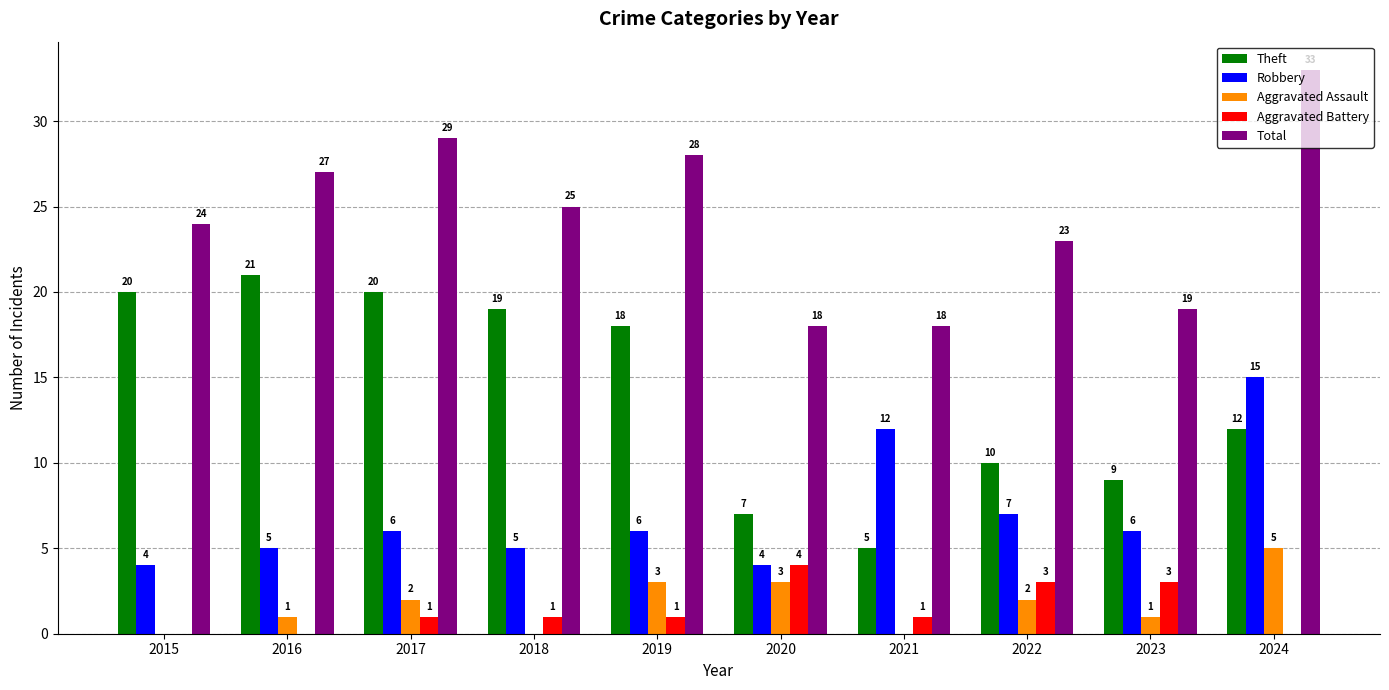

What is the total value across all series at 2016?

54